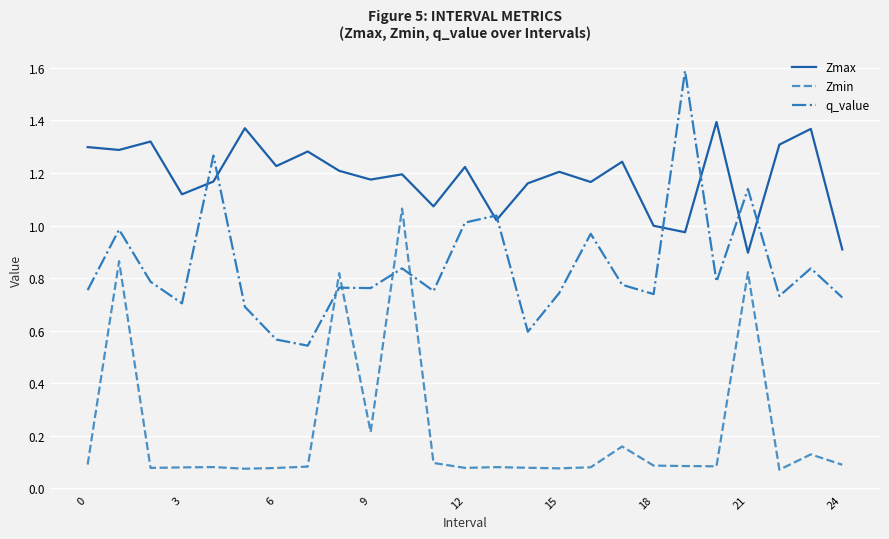

What is the greatest value displayed?

1.6